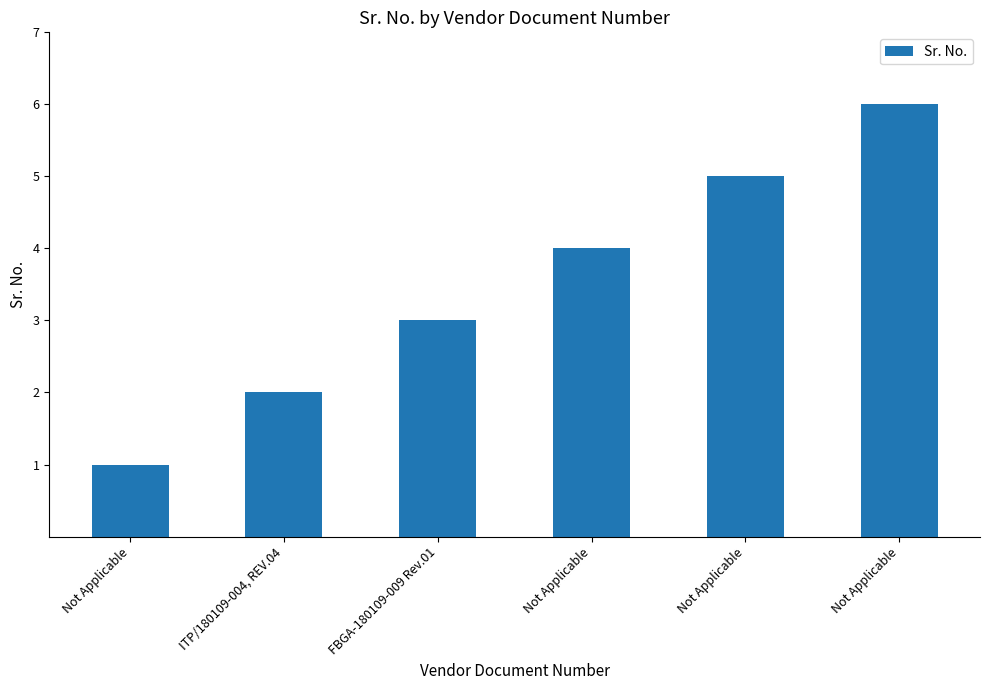

True or false: the data shows 6 at Not Applicable.

True